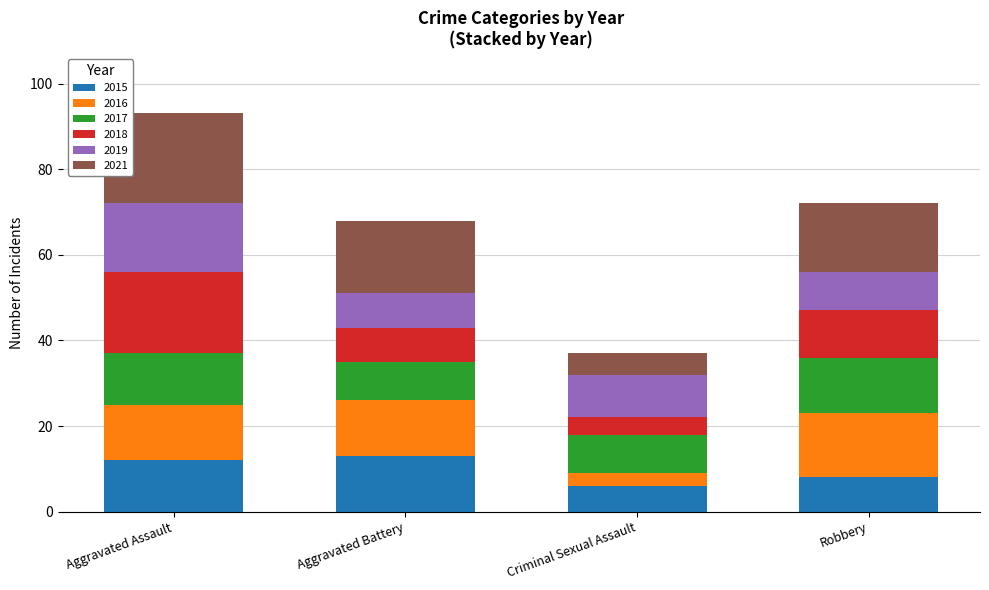

How many categories are shown in the chart?

4